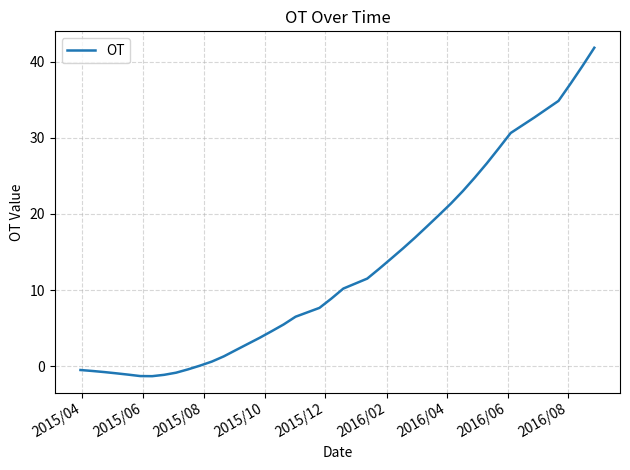

What is the minimum value shown in the chart?

-1.3